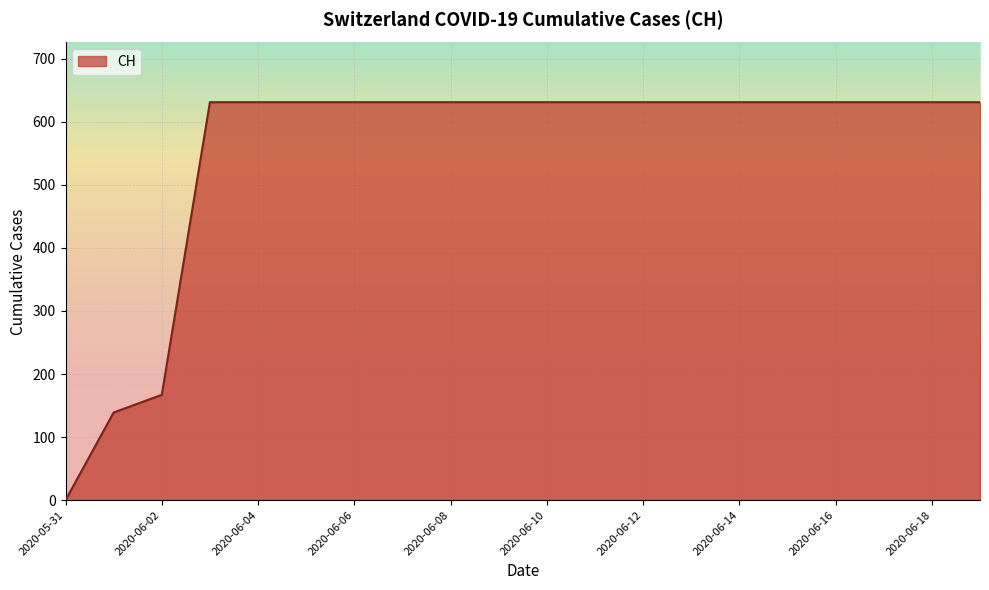

Reading left to right, list all the values displayed in this chart.

0	139	167	631	631	631	631	631	631	631	631	631	631	631	631	631	631	631	631	631